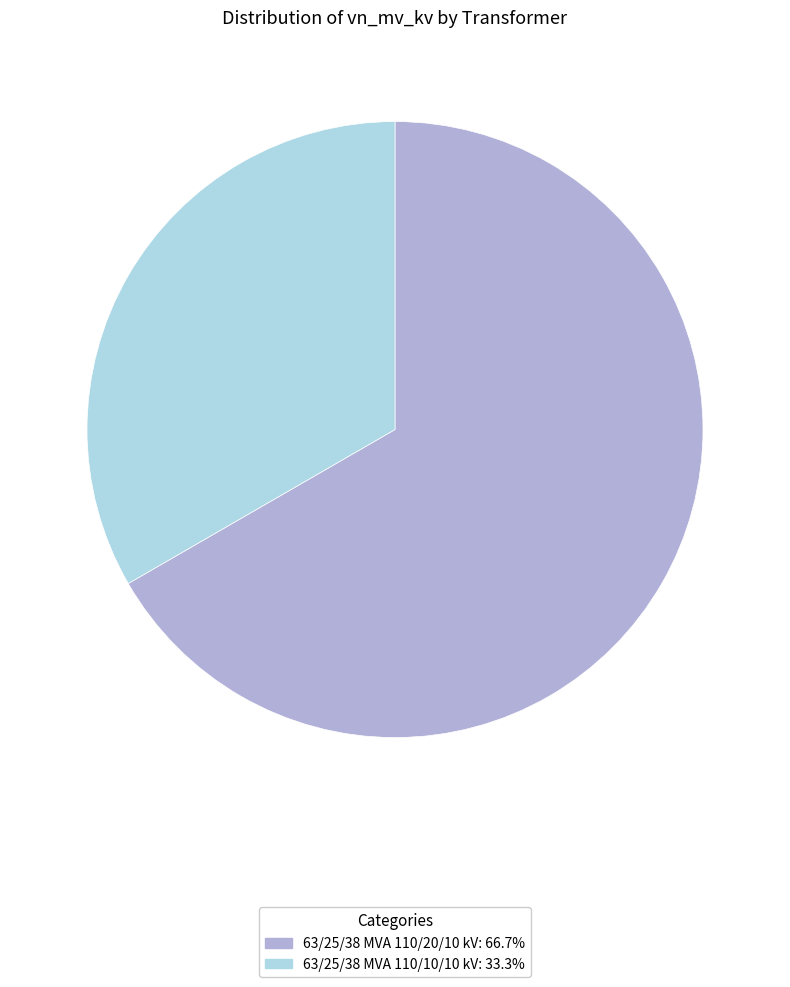

Is there a majority slice in this chart?

Yes